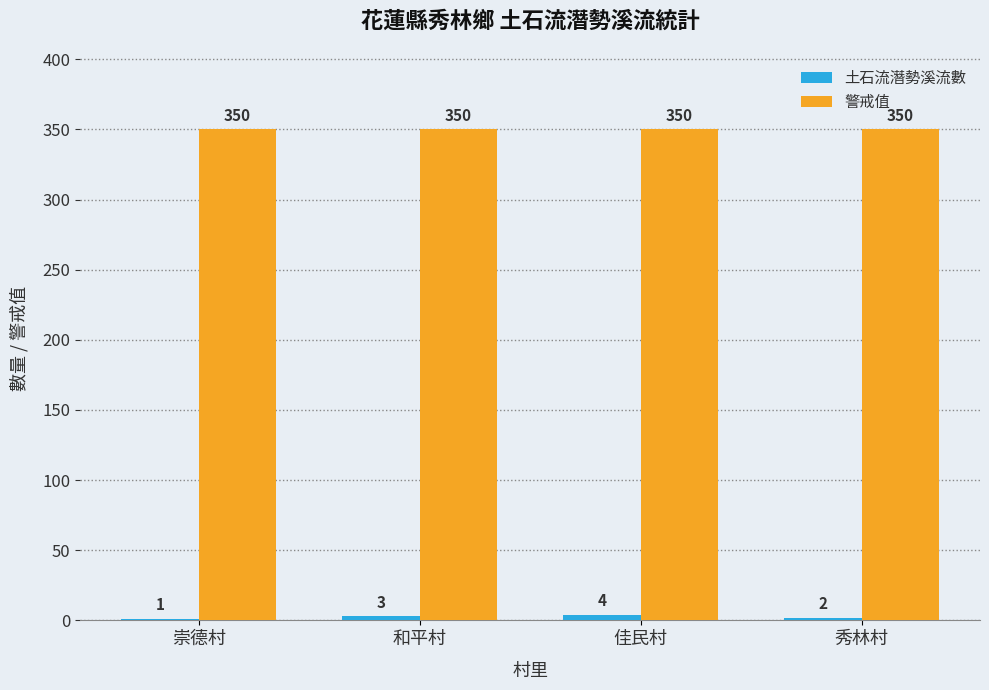

How many distinct data groups are displayed?

2